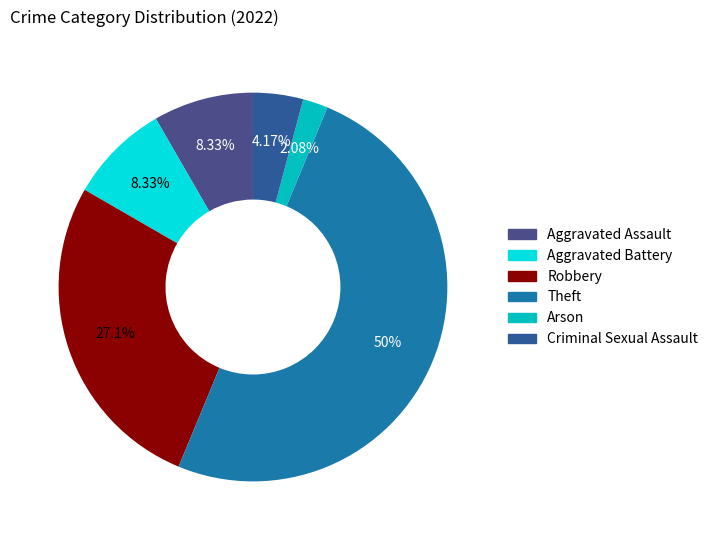

What is the change in value from Aggravated Assault to Robbery?

+9